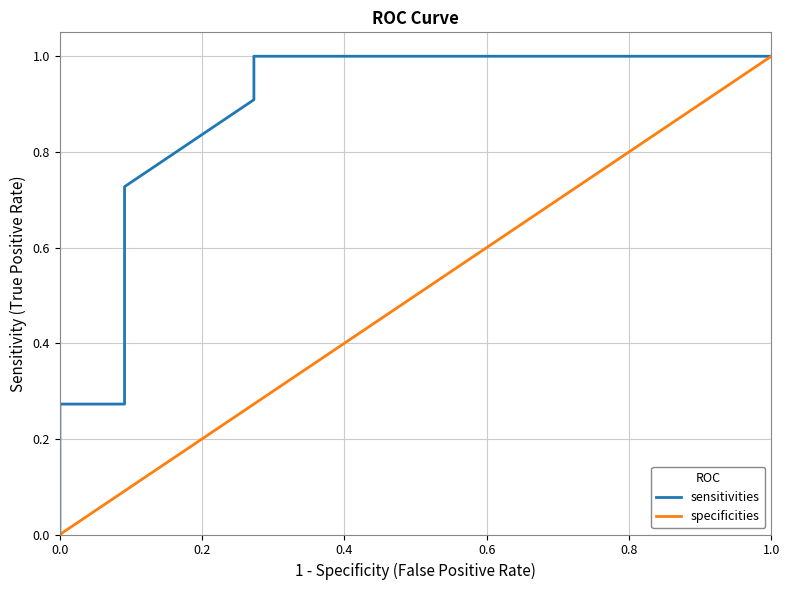

True or false: sensitivities has more than 2 interior local peaks.

False